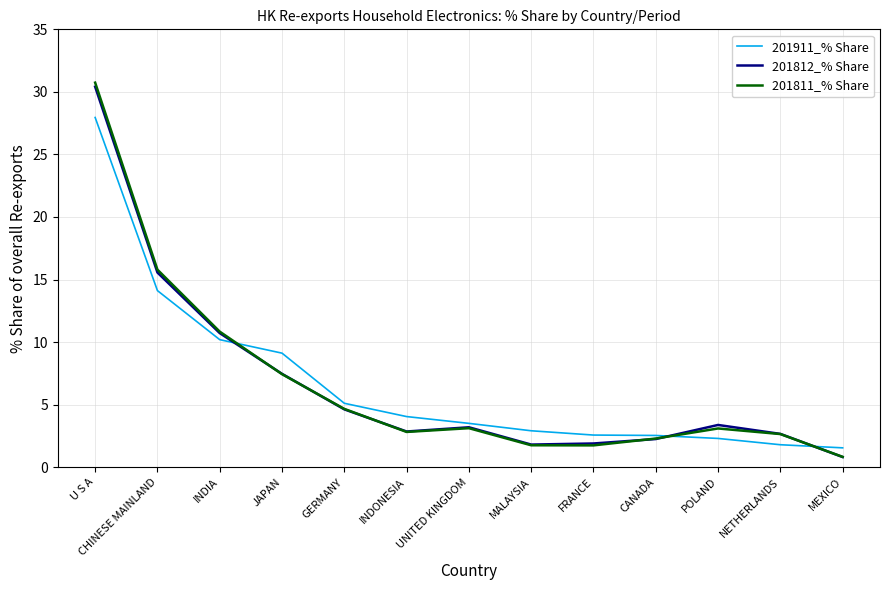

Where does the 201911_% Share series first go above 3?

U S A